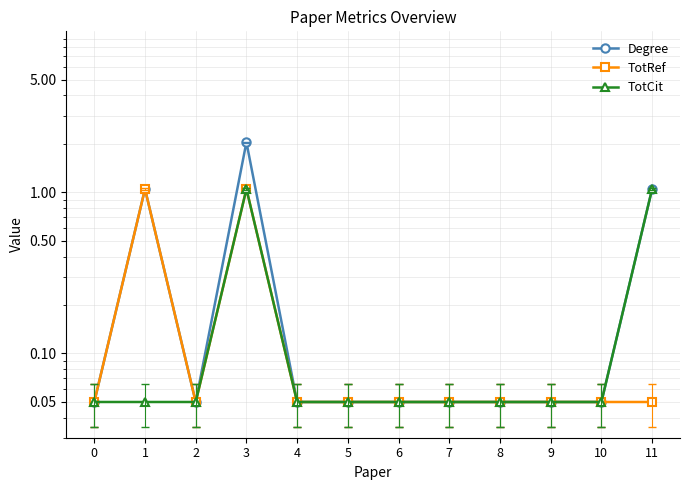

Count the number of data series in this chart.

3